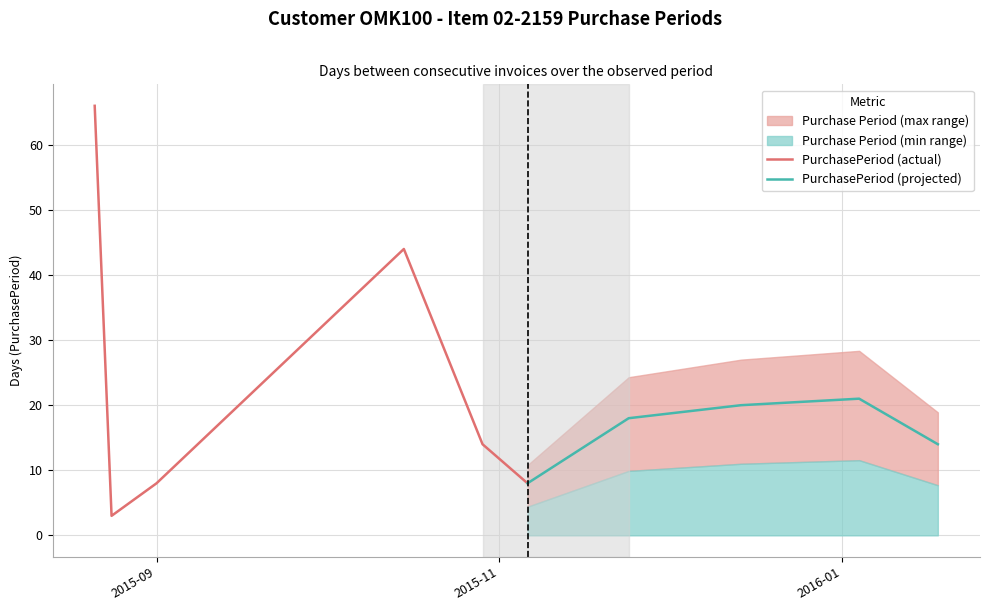

What is the value of the 9th point from the left?

21